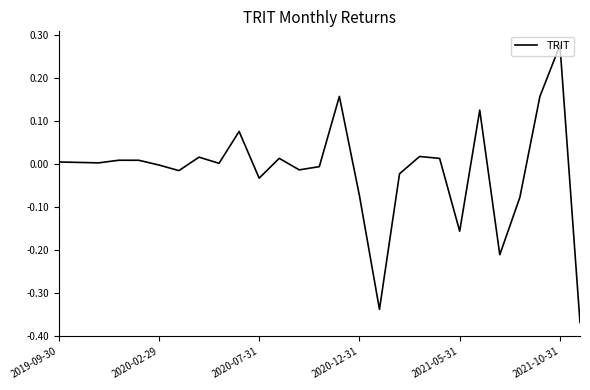

Does the chart display data point markers on the line(s)?

No